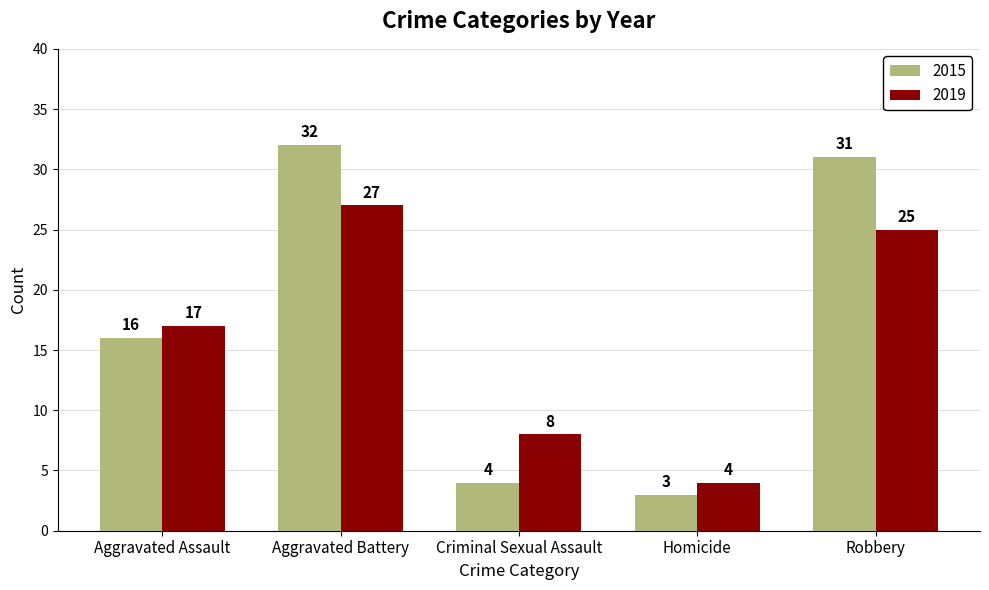

Where is 2019 nearest to the value 15?

Aggravated Assault